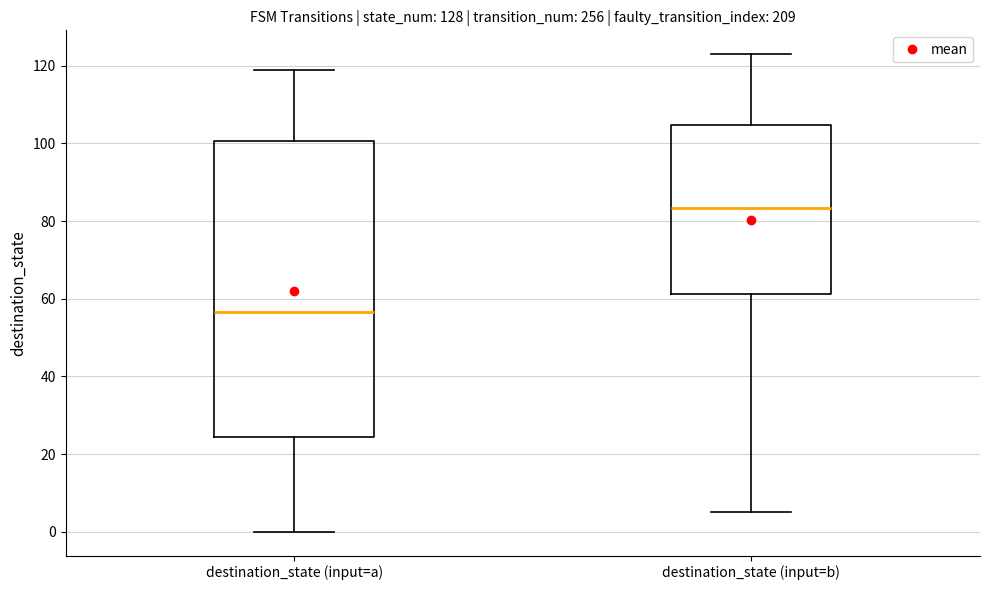

Reading left to right, read every box against the y-axis: the position of its median line, the range the box covers, and the ends of its whiskers. The values are not printed on the chart, so give them approximately, as read against the axis.

destination_state (input=a): median 56, box 24 to 100, whiskers 0 to 120
destination_state (input=b): median 84, box 62 to 104, whiskers 6 to 124